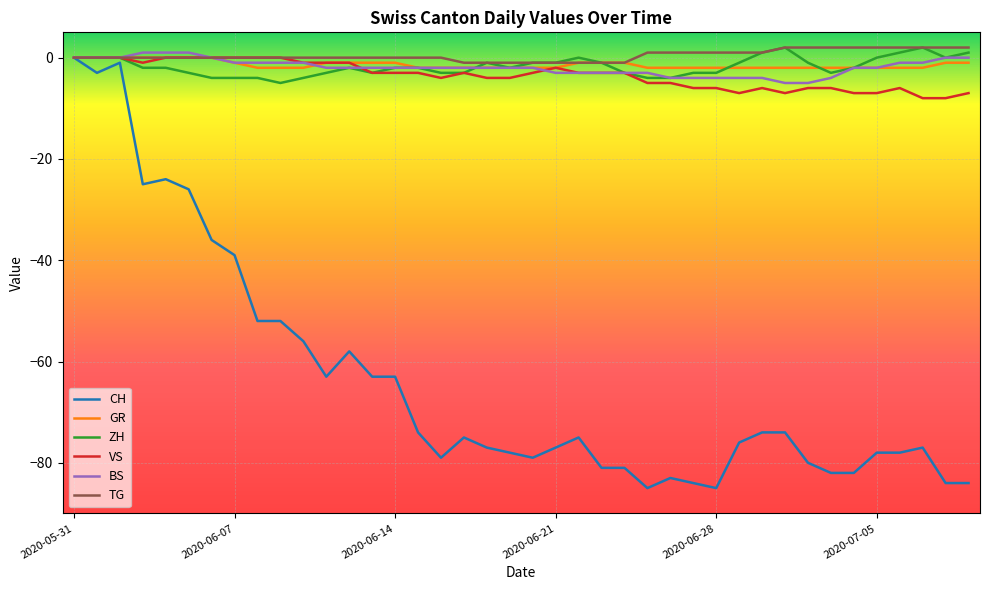

What is the minimum value shown in the chart?

-85